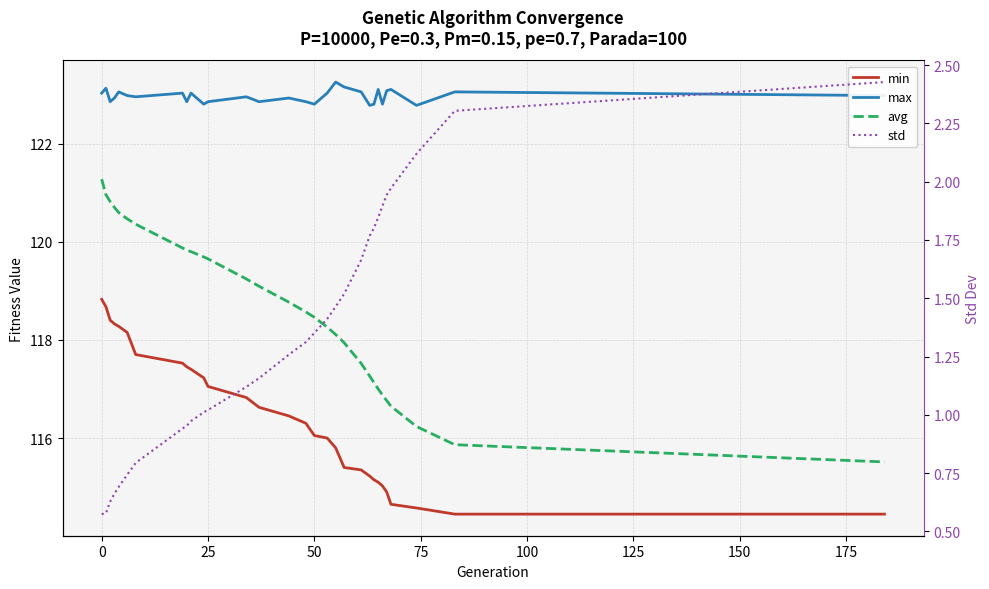

What is the difference between the maximum and minimum values in the min series?

4.4